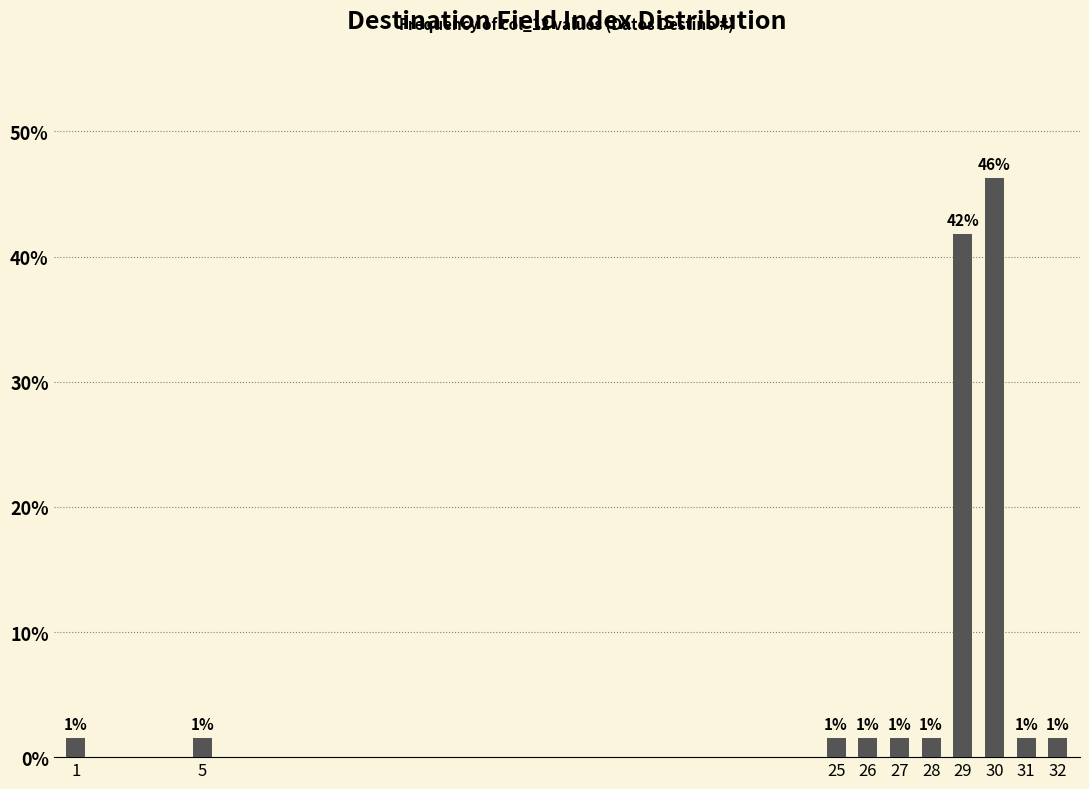

How many bars are there in total?

10